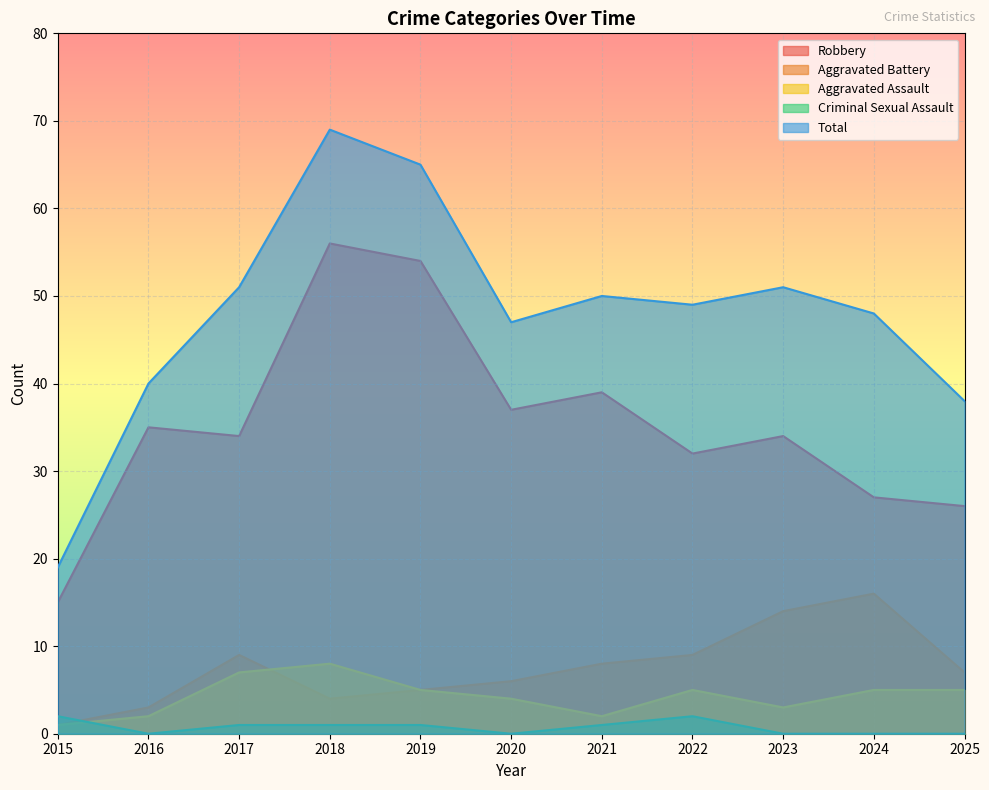

Which series has the largest total across all categories?

Total